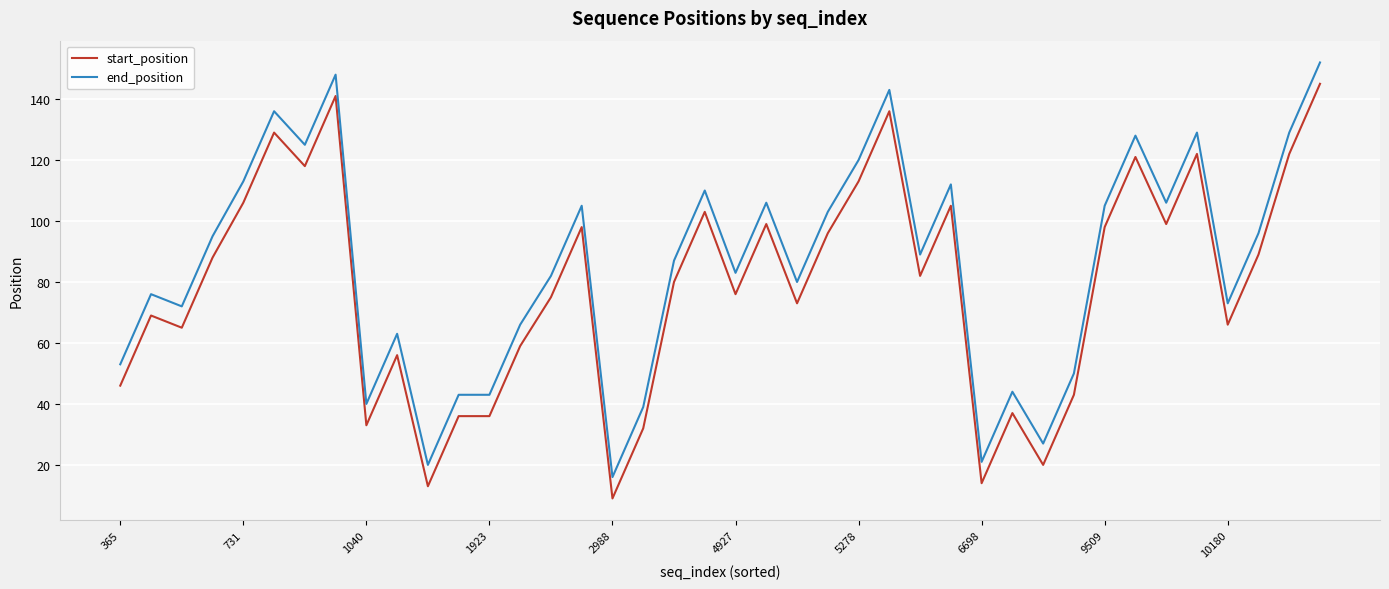

What is the difference between the maximum and minimum values in the end_position series?

136